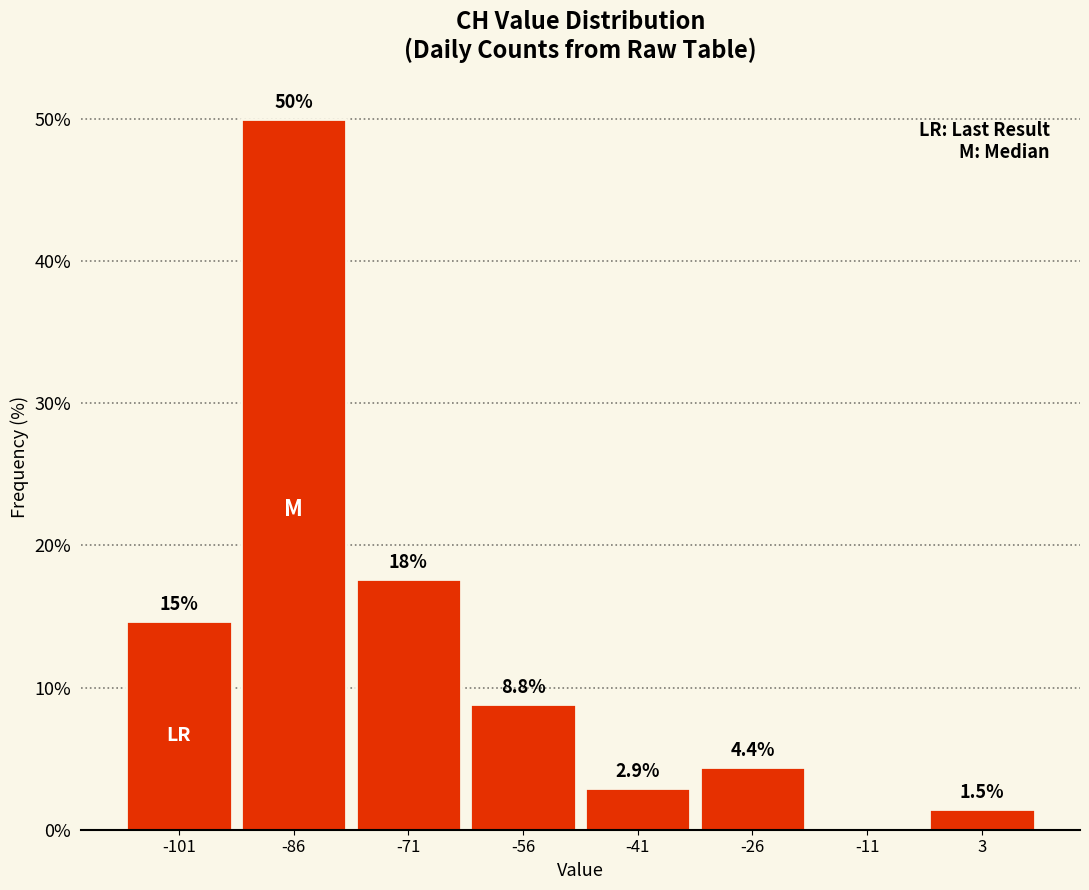

Which range on the x-axis has the tallest bar?

-94 to -79